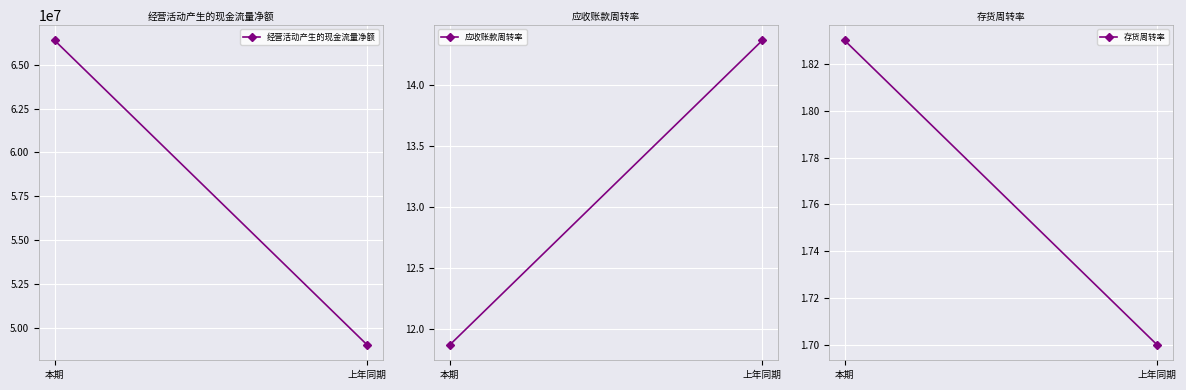

Is it true that 存货周转率 equals 3.0 at 本期?

False